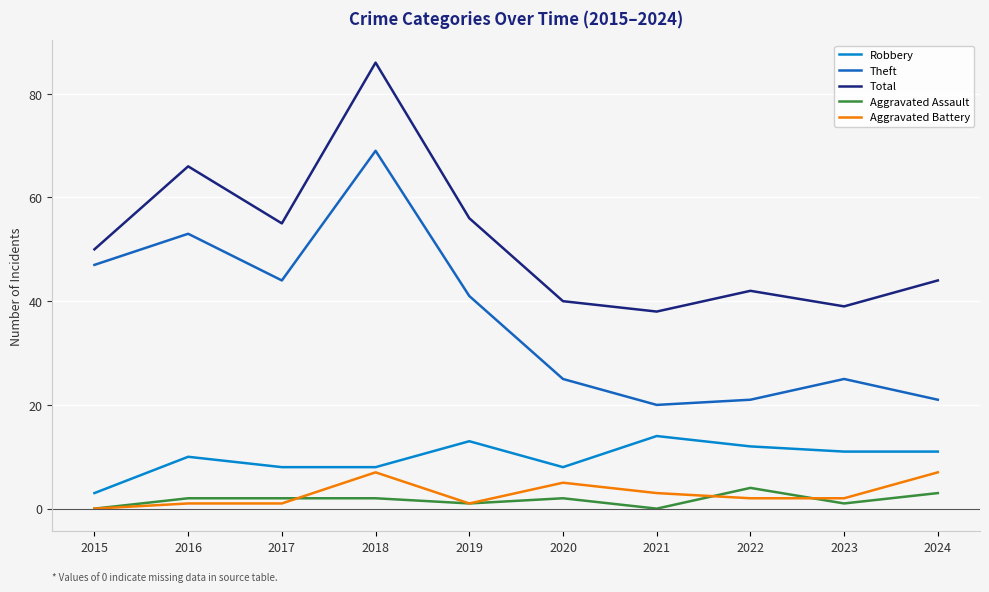

What is the approximate value of Total at 2021, to the nearest 5?

40